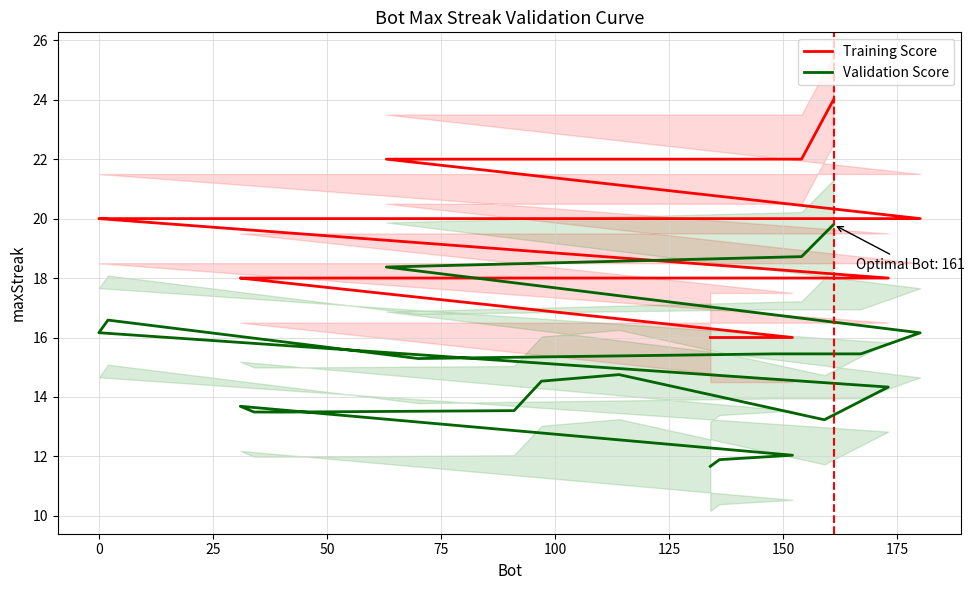

True or false: Validation Score has more than 0 interior local peaks.

True